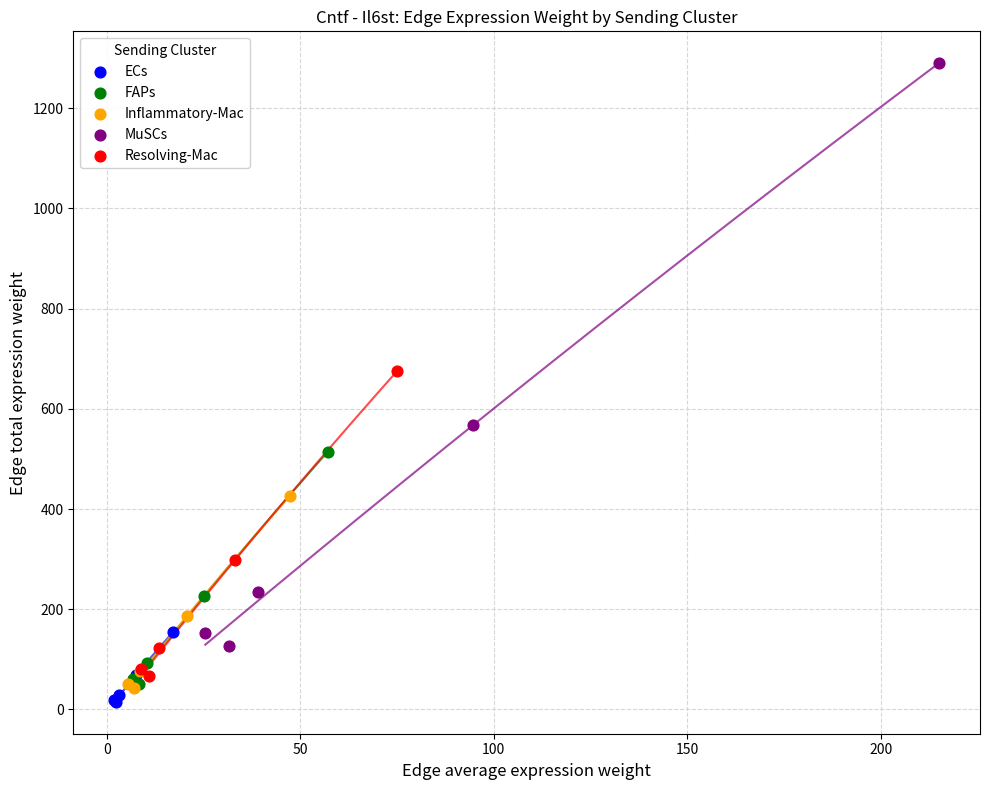

What are all the series names shown in the legend?

ECs, FAPs, Inflammatory-Mac, MuSCs, Resolving-Mac